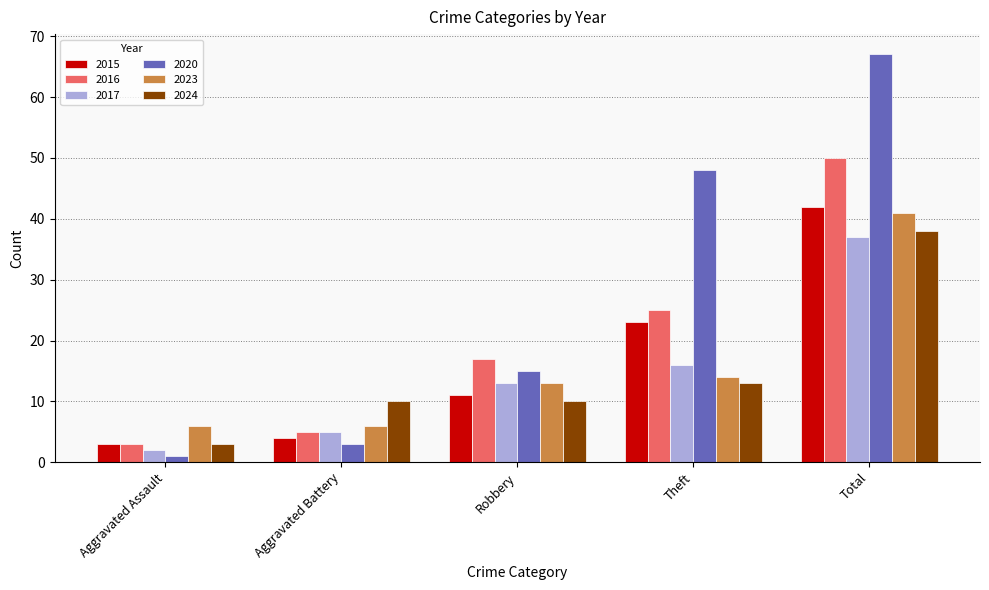

What is the value of the 2015 bar at the 5th from the left?

42